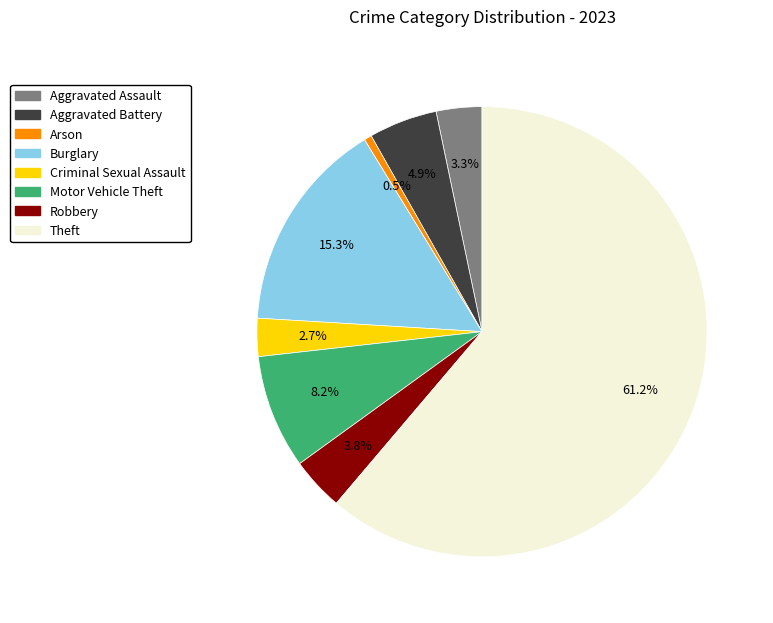

To the nearest percent, what portion does Aggravated Assault represent?

3%